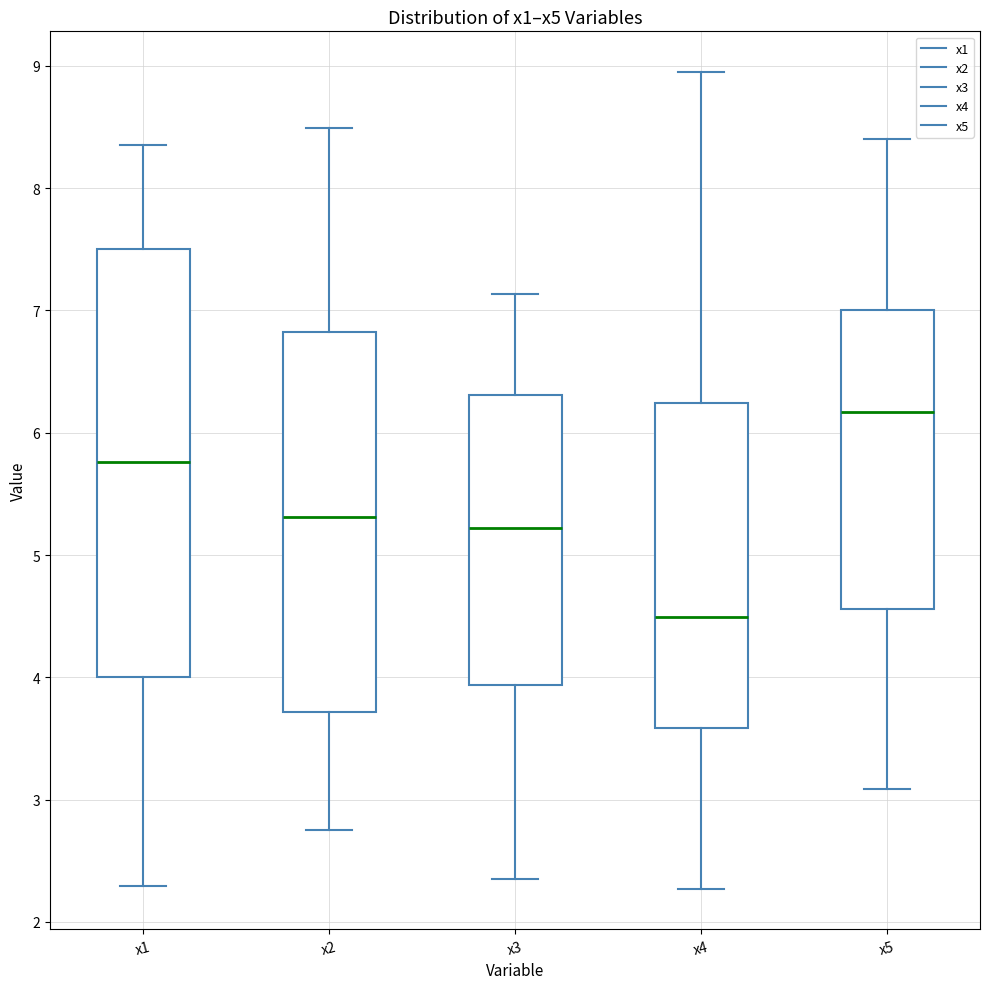

Reading left to right, read every box against the y-axis: the position of its median line, the range the box covers, and the ends of its whiskers. The values are not printed on the chart, so give them approximately, as read against the axis.

x1: median 5.8, box 4.0 to 7.5, whiskers 2.3 to 8.3
x2: median 5.3, box 3.7 to 6.8, whiskers 2.7 to 8.5
x3: median 5.2, box 3.9 to 6.3, whiskers 2.4 to 7.1
x4: median 4.5, box 3.6 to 6.2, whiskers 2.3 to 8.9
x5: median 6.2, box 4.6 to 7.0, whiskers 3.1 to 8.4